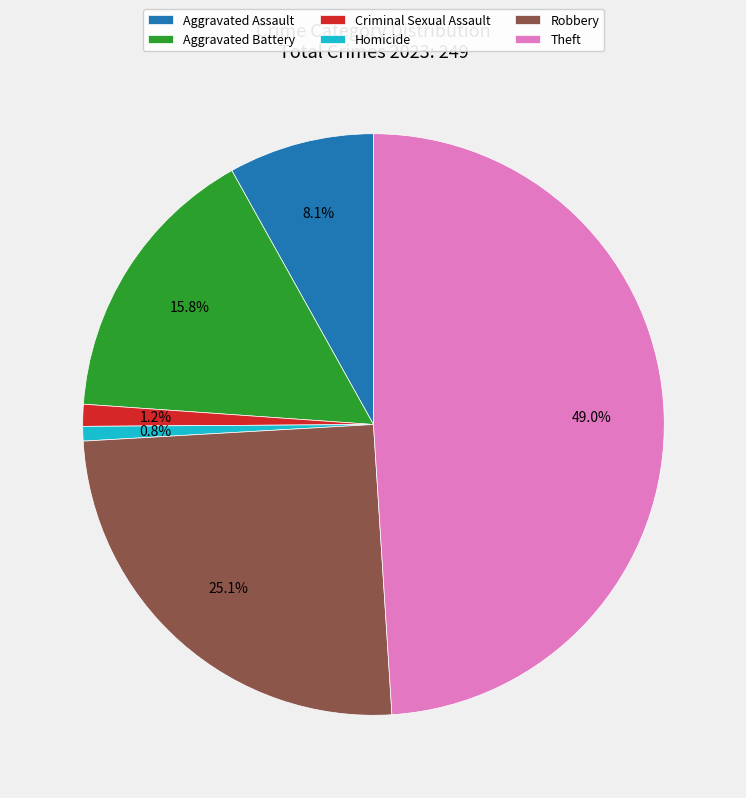

Does Robbery represent more than half of the total?

No